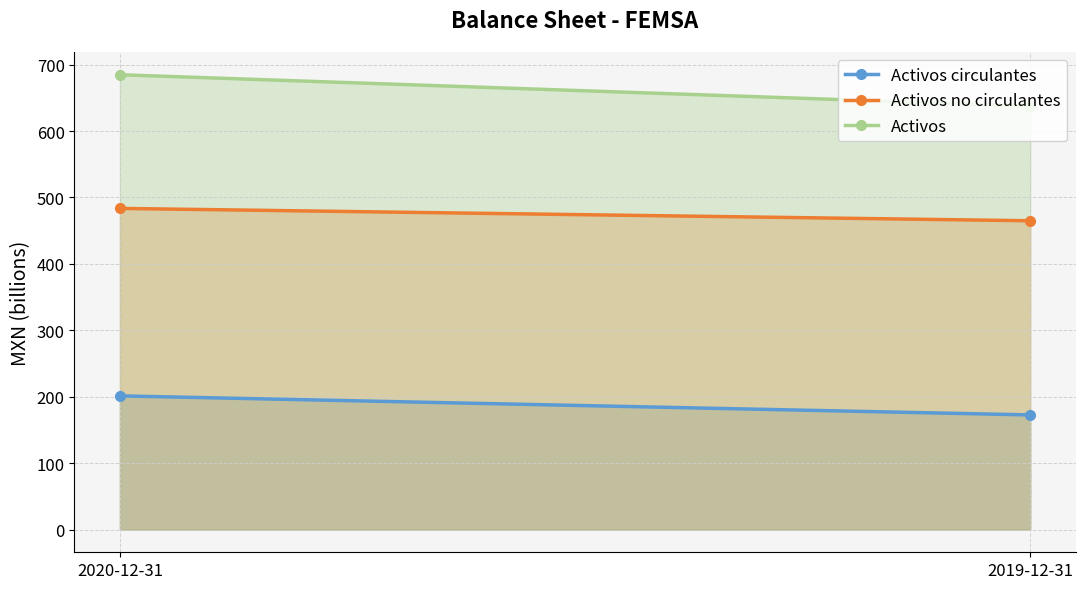

Which series has the widest spread of values?

Activos